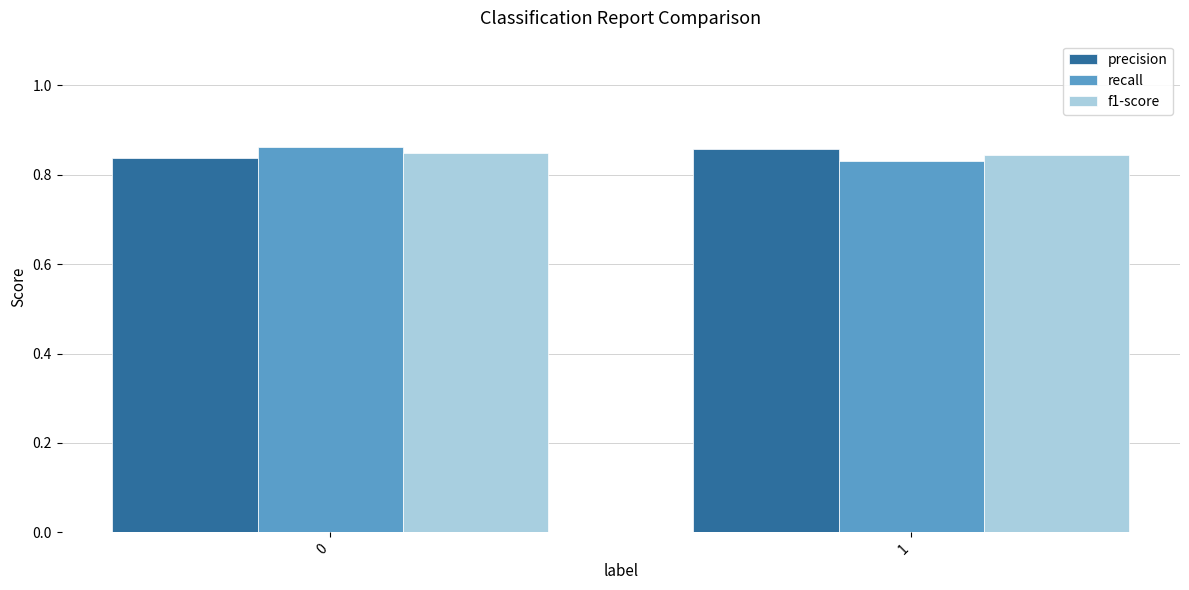

What is the sum of the f1-score values at 1 and 0?

1.7